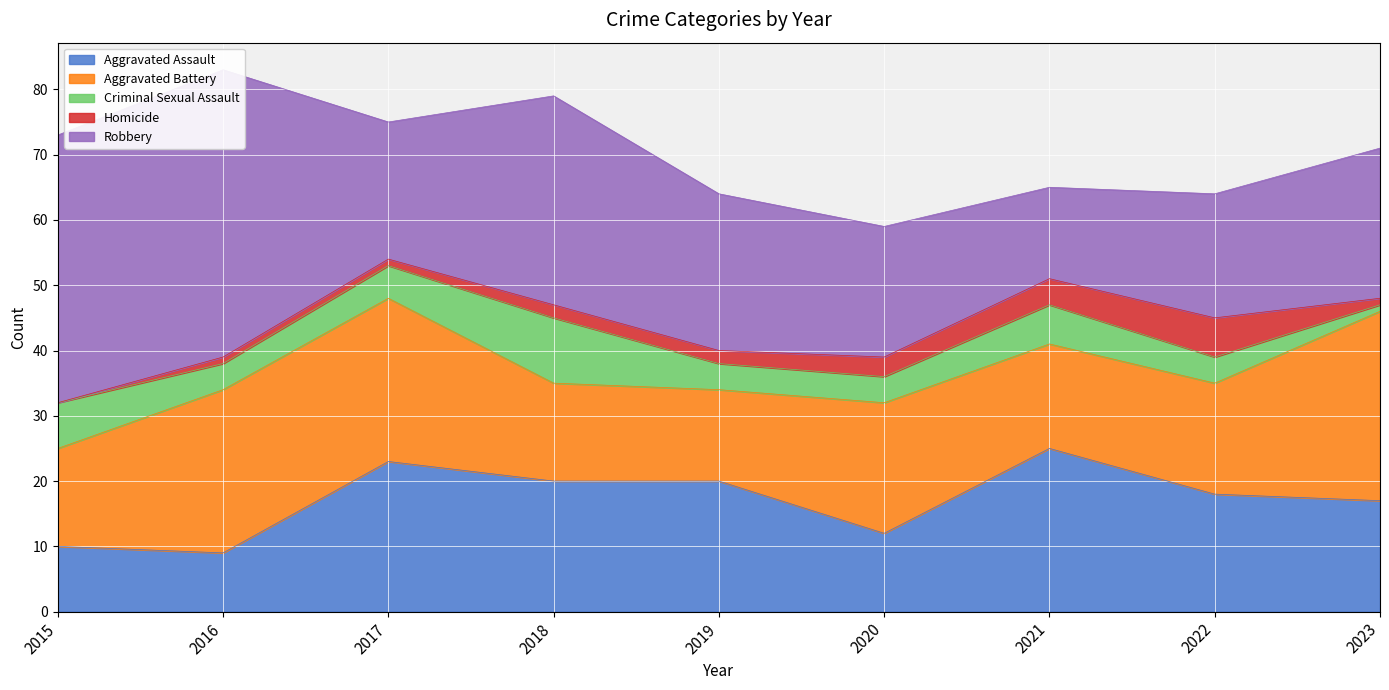

How many distinct data groups are displayed?

5